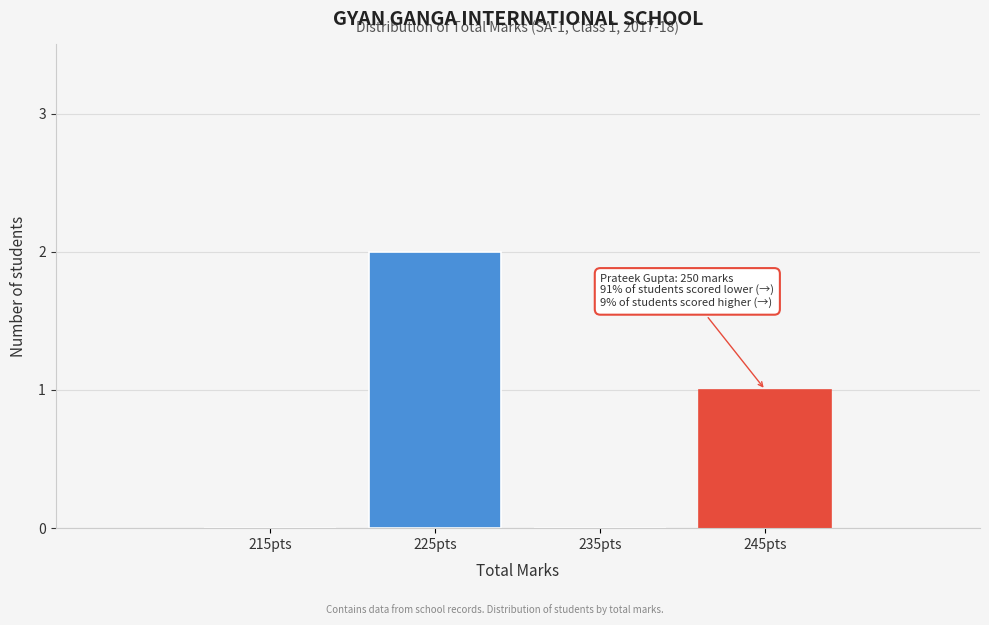

Reading left to right, transcribe all the data shown in this chart.

215pts=0	225pts=2	235pts=0	245pts=1